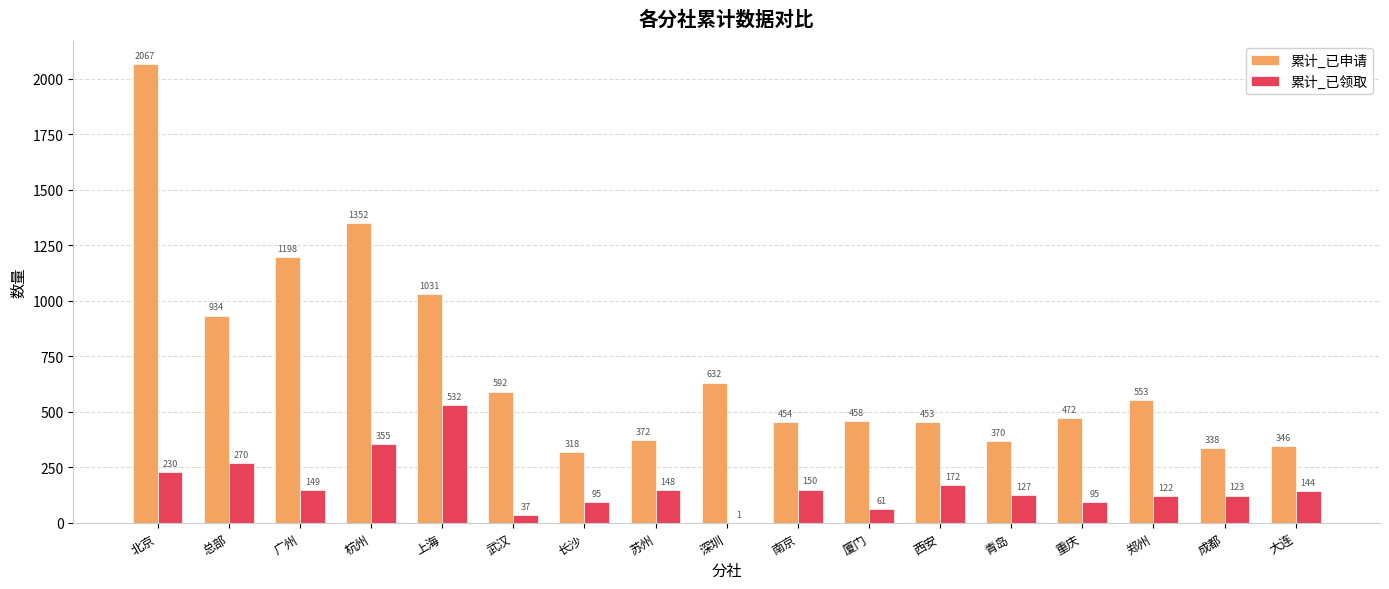

How many groups of bars are there?

17